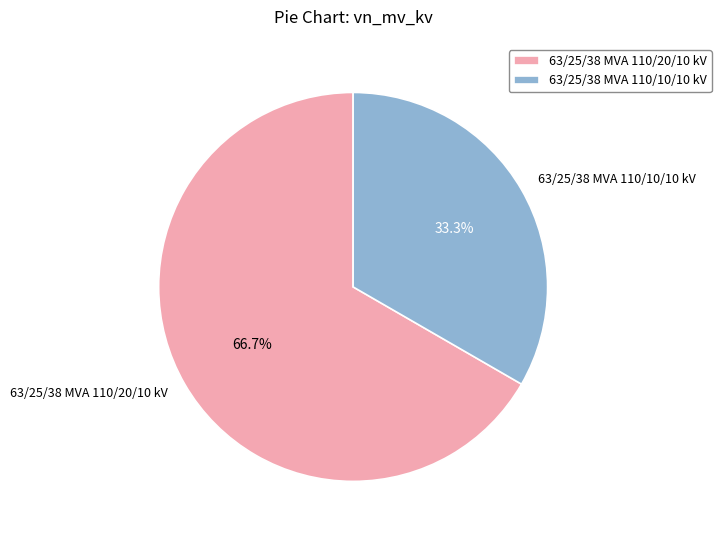

What is the ratio of the value at 63/25/38 MVA 110/10/10 kV to the value at 63/25/38 MVA 110/20/10 kV?

0.5